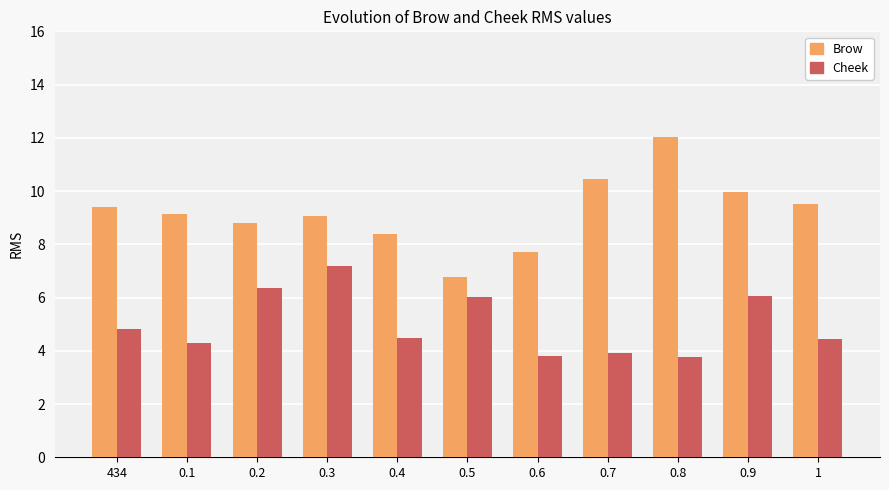

How many bars are there in each group?

2